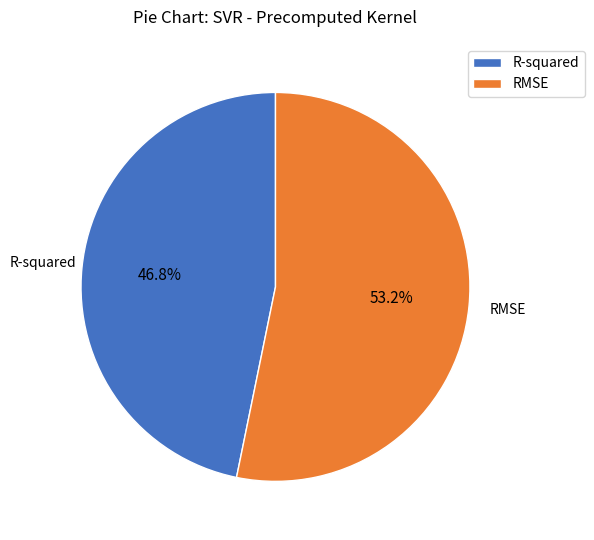

Rank the categories by value from lowest to highest.

R-squared, RMSE